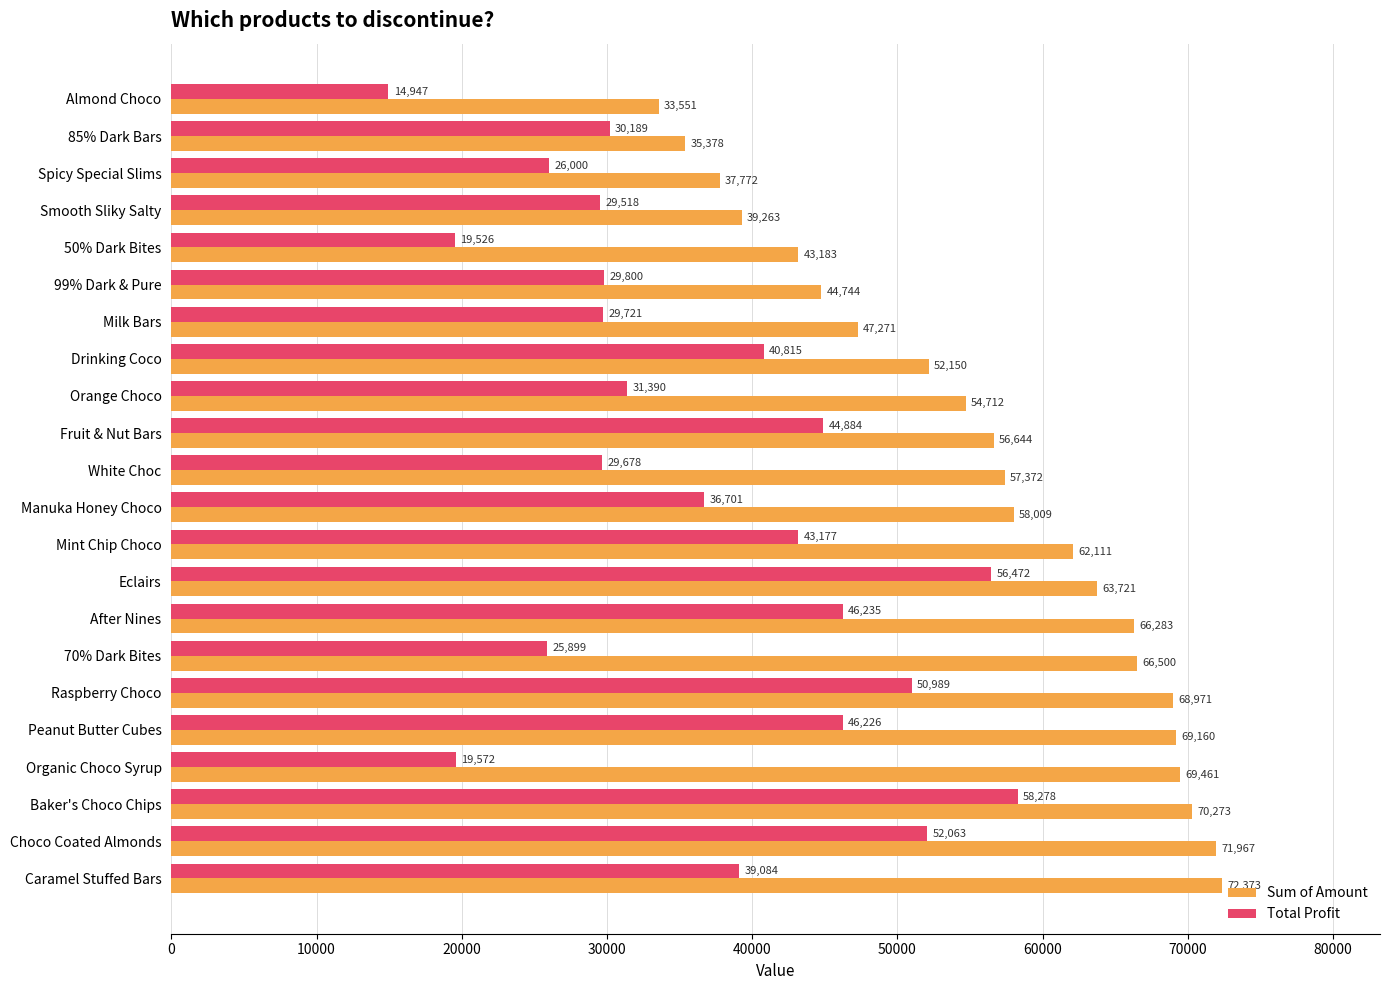

At how many categories does at least one series exceed 40226?

18